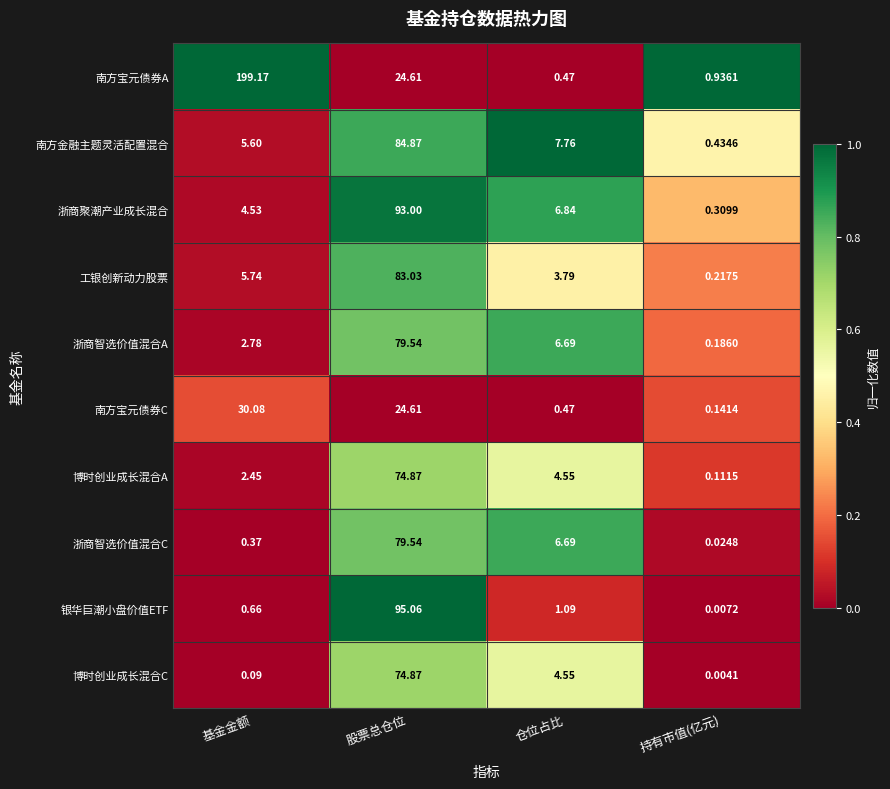

Which series changed the most between 股票总仓位 and 仓位占比?

银华巨潮小盘价值ETF